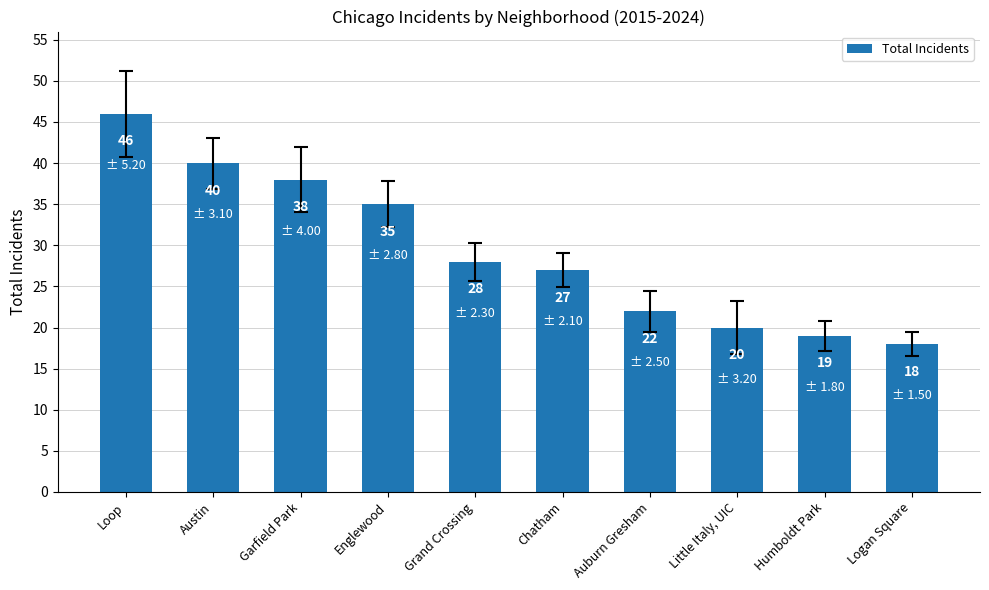

Reading left to right, what are all the values shown in this chart?

Loop=46	Austin=40	Garfield Park=38	Englewood=35	Grand Crossing=28	Chatham=27	Auburn Gresham=22	Little Italy, UIC=20	Humboldt Park=19	Logan Square=18